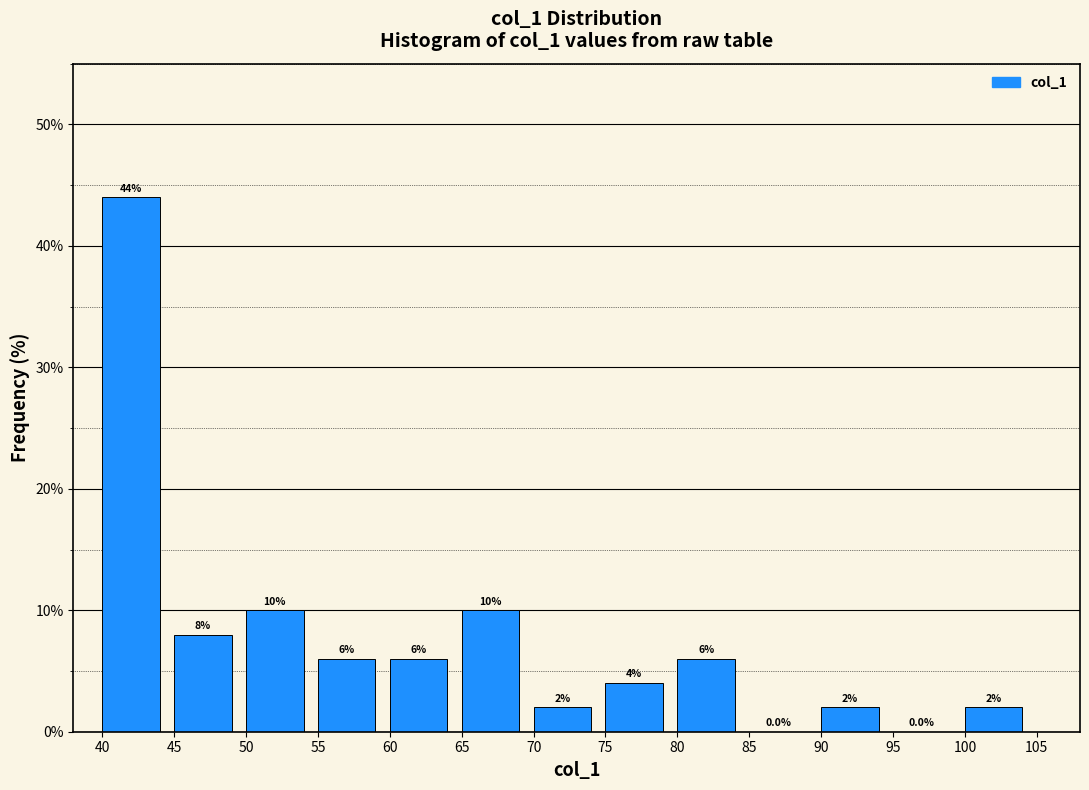

How tall is the bar that spans 55 to 60 on the x-axis?

6.0